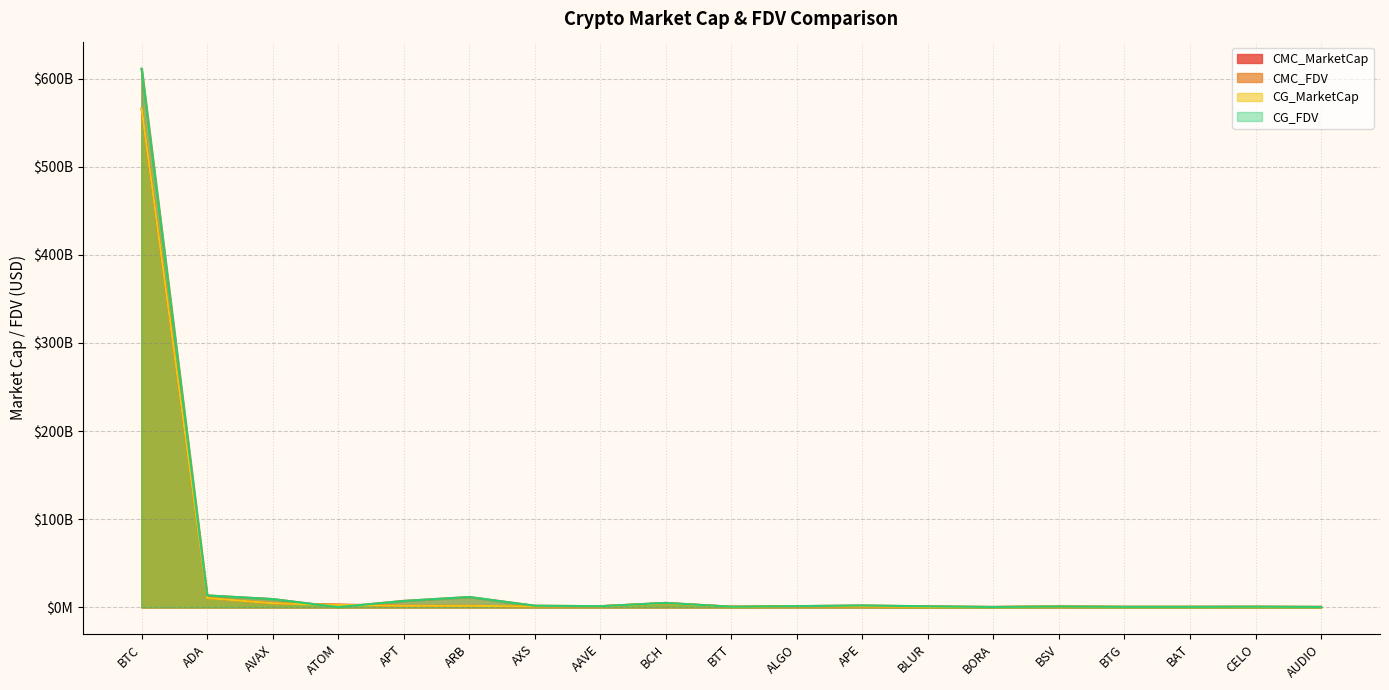

Where is CG_MarketCap nearest to the value 283341359663?

ADA